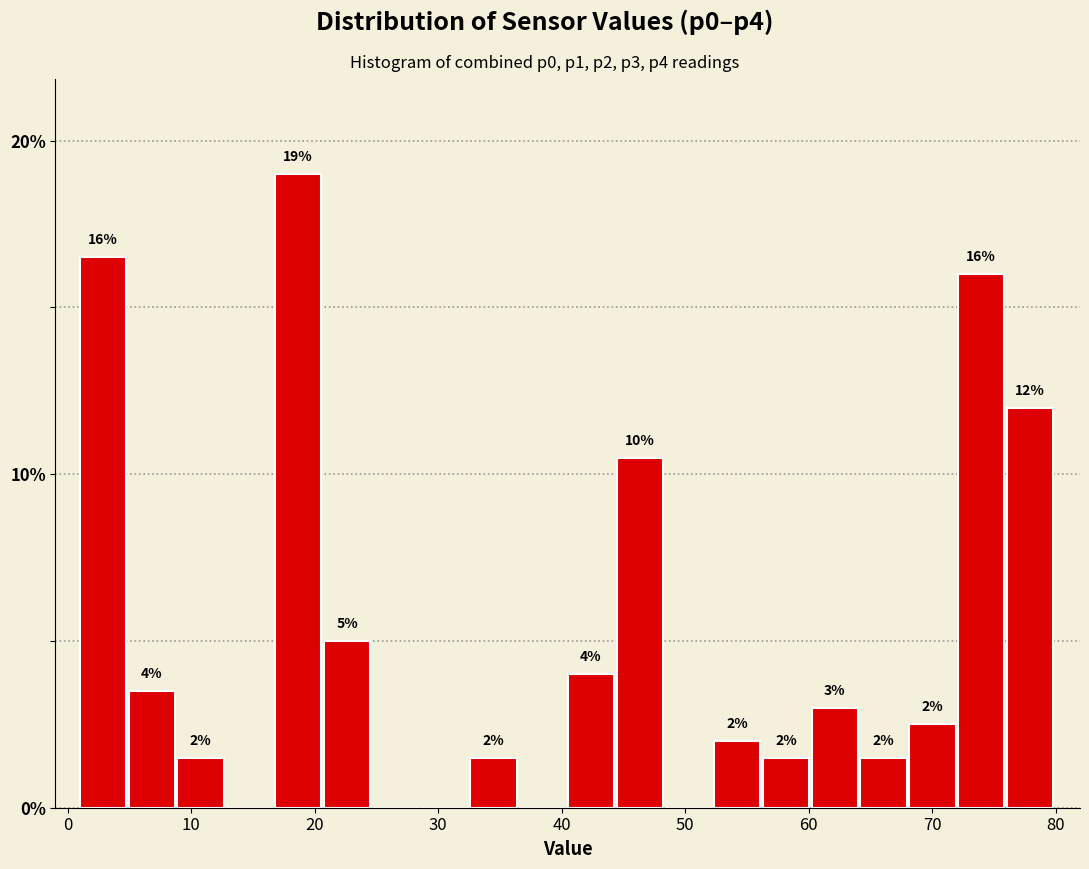

Around what value on the x-axis is the tallest bar? Give the approximate position of its centre, as read against the axis.

19